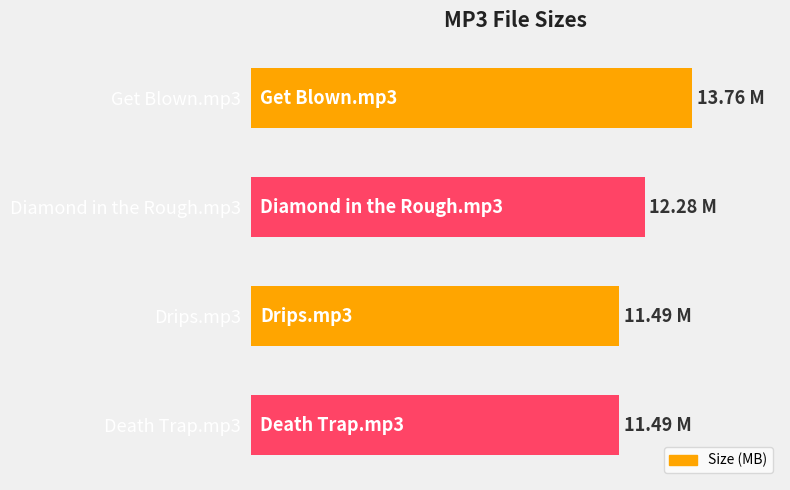

Are the bars horizontal?

Yes